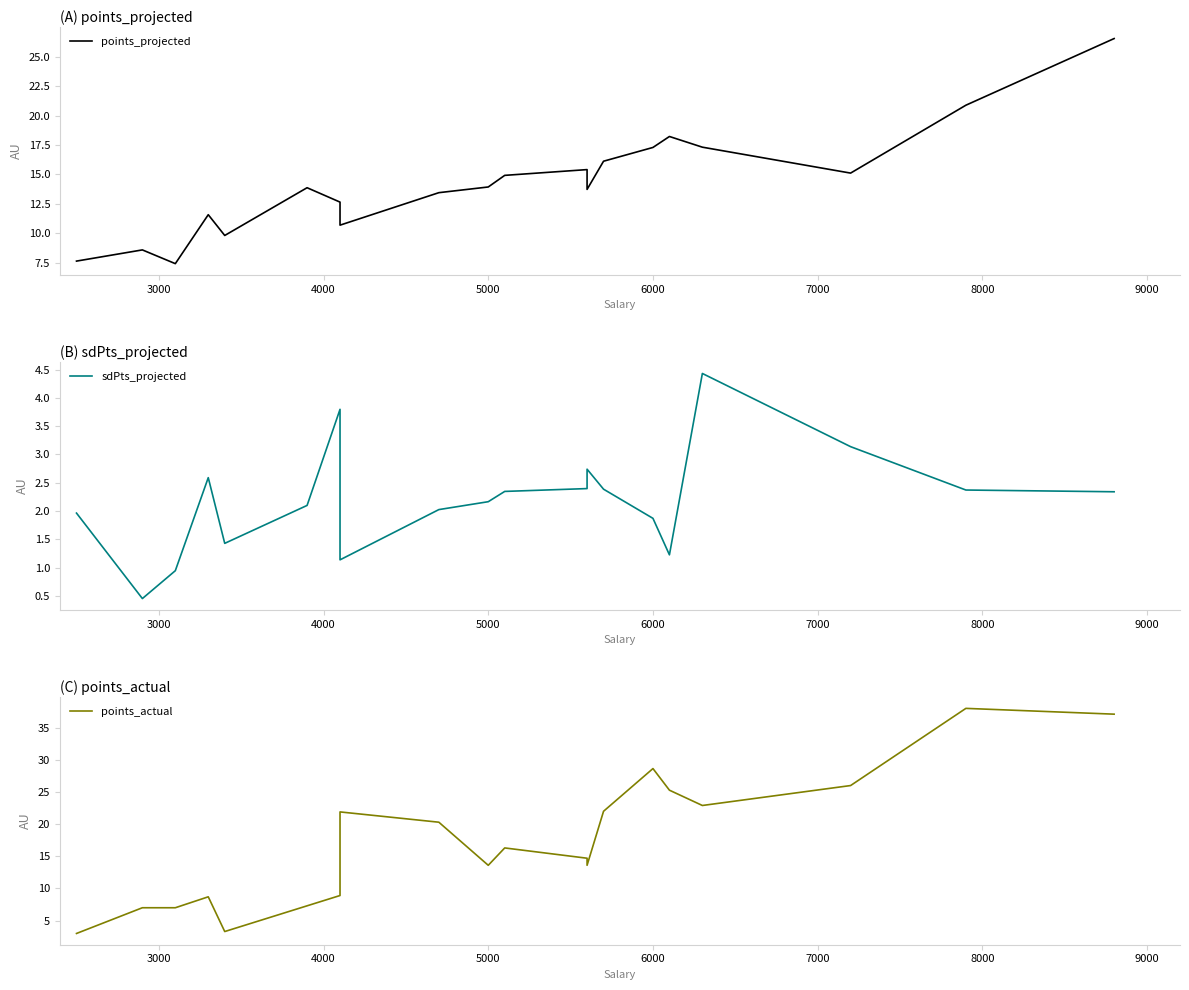

How many data points in points_actual are less than 16?

10